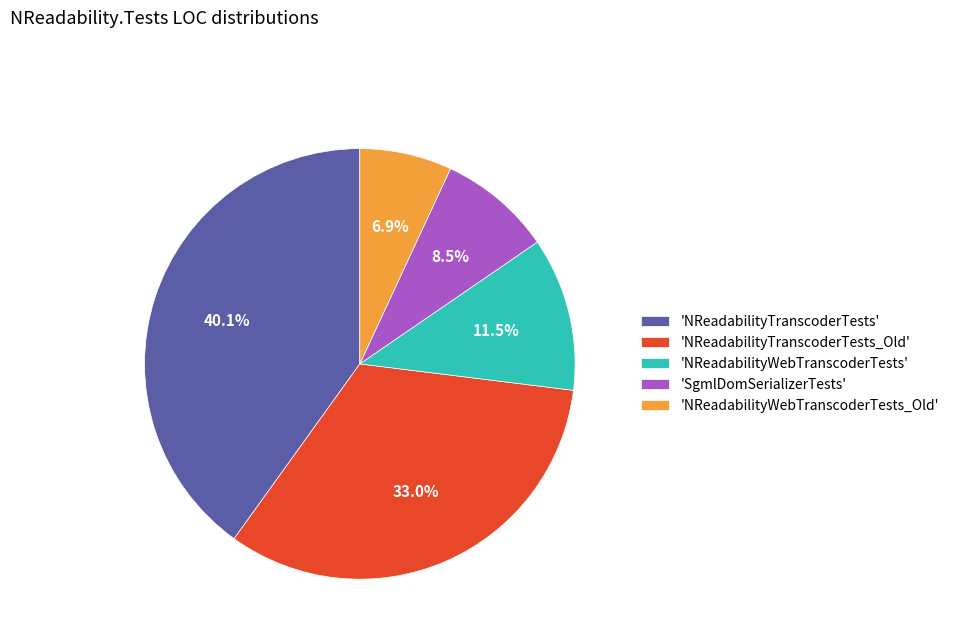

Combined, what portion of the pie is 'SgmlDomSerializerTests' and 'NReadabilityTranscoderTests_Old'?

41.5%